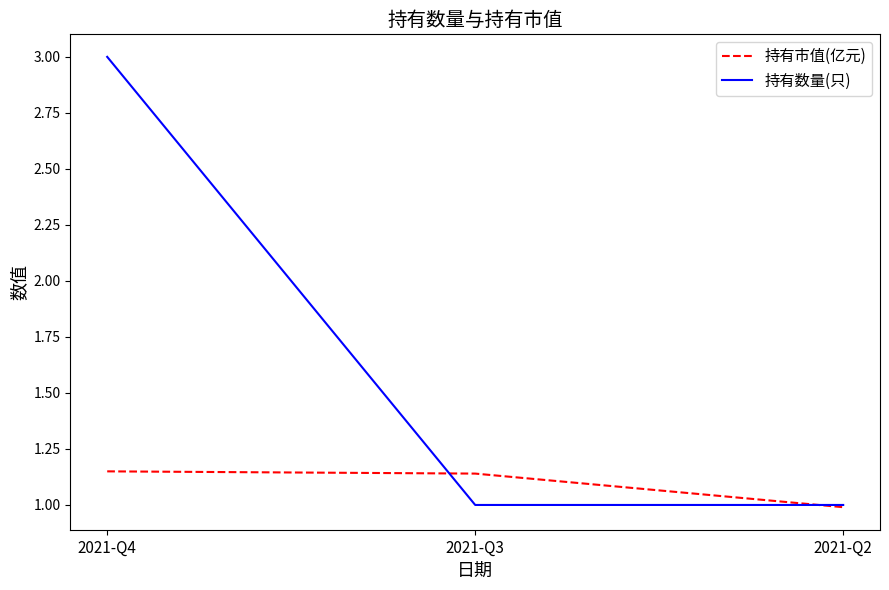

Rank the series by their average value, from highest to lowest.

持有数量(只), 持有市值(亿元)